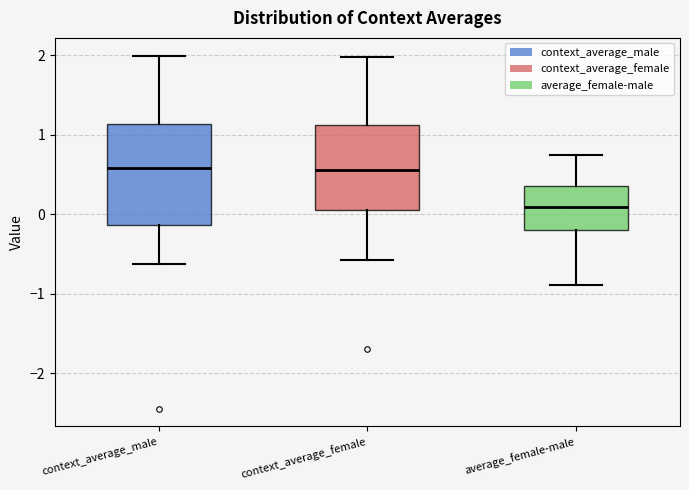

Which box's median line is the lowest?

average_female-male